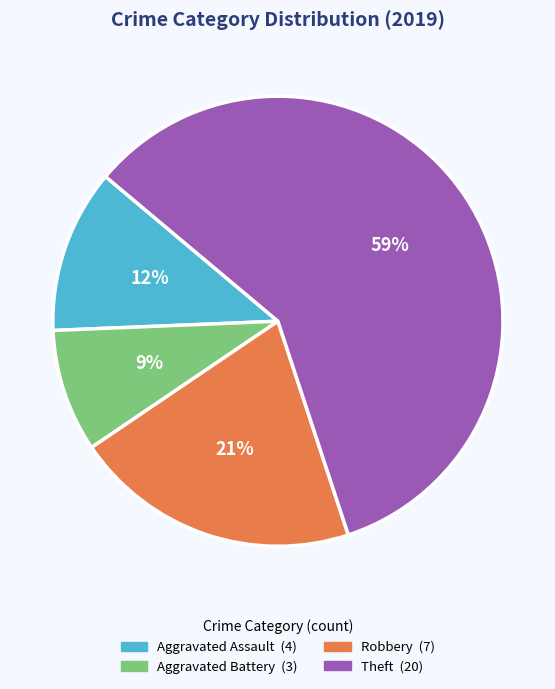

Is there a majority slice in this chart?

Yes